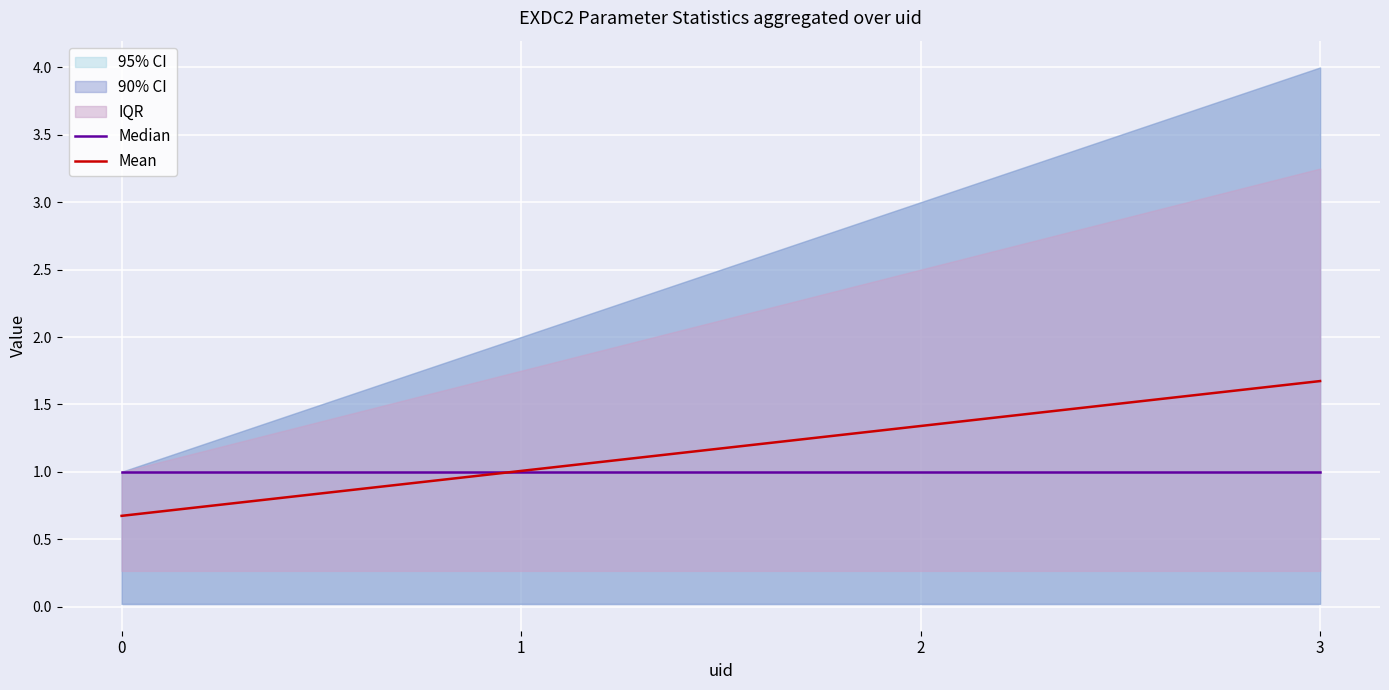

True or false: Mean has a value of 1.7 at 3.

True